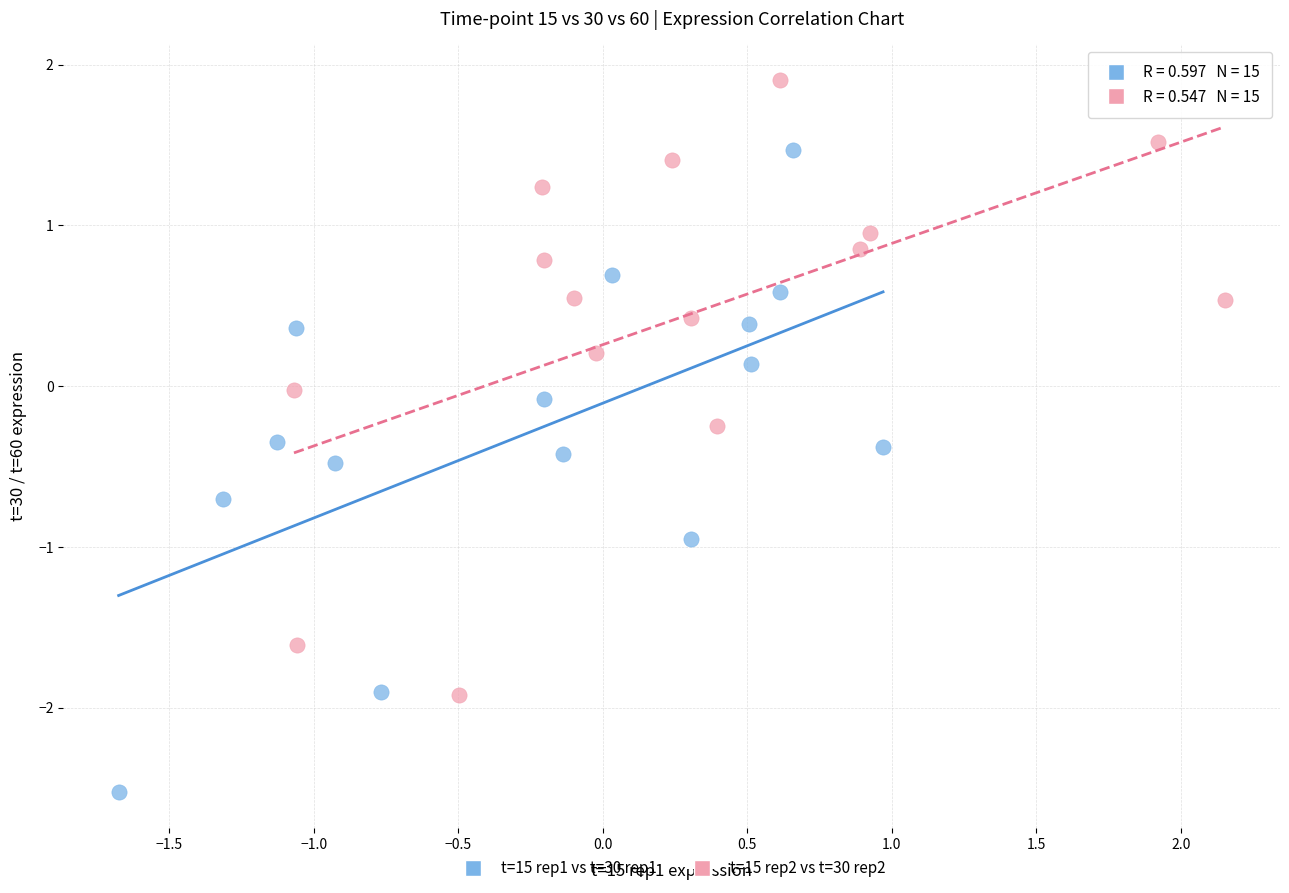

Which series contains the lowest Y value?

t=15 rep1 vs t=30 rep1